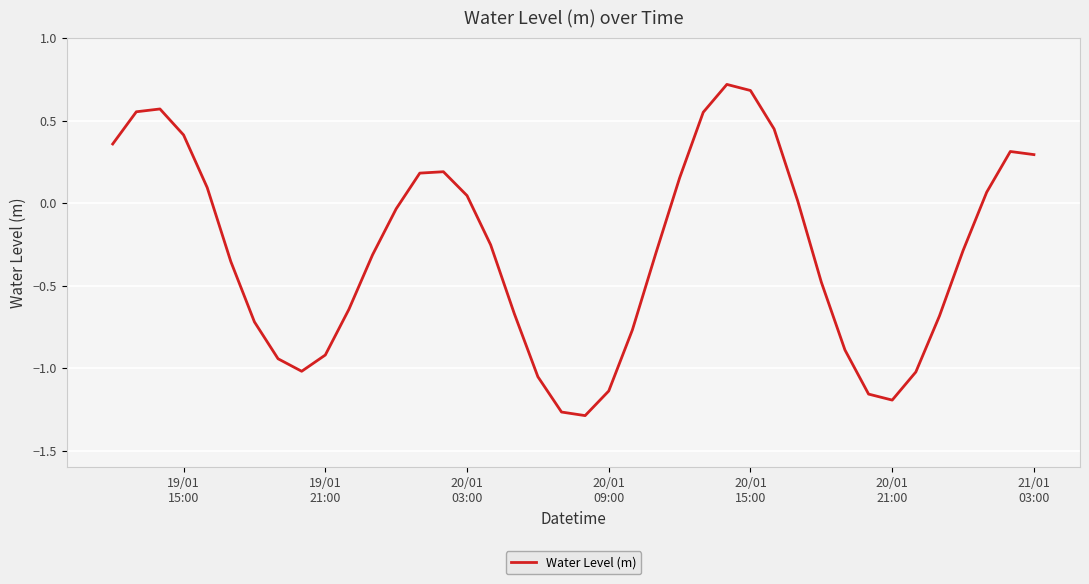

What is the greatest value displayed?

0.7